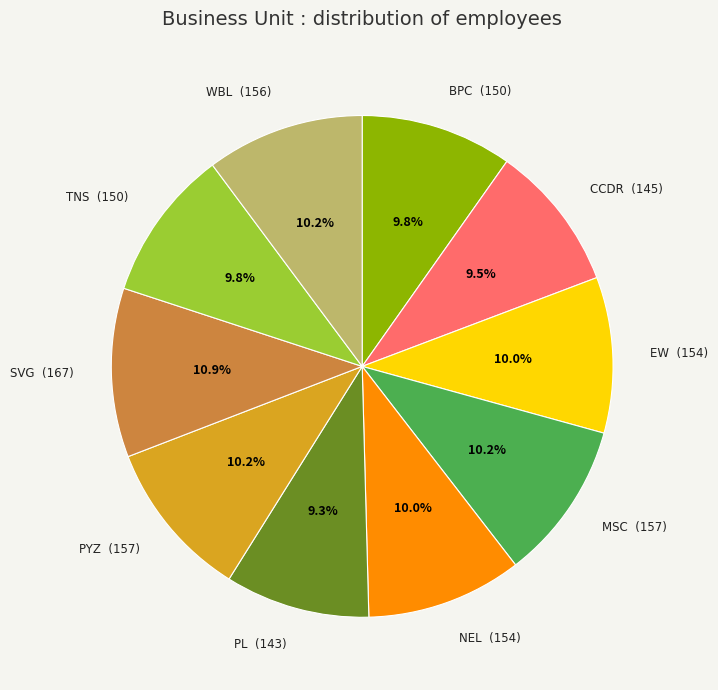

Is it true that TNS is 10% of the pie?

True